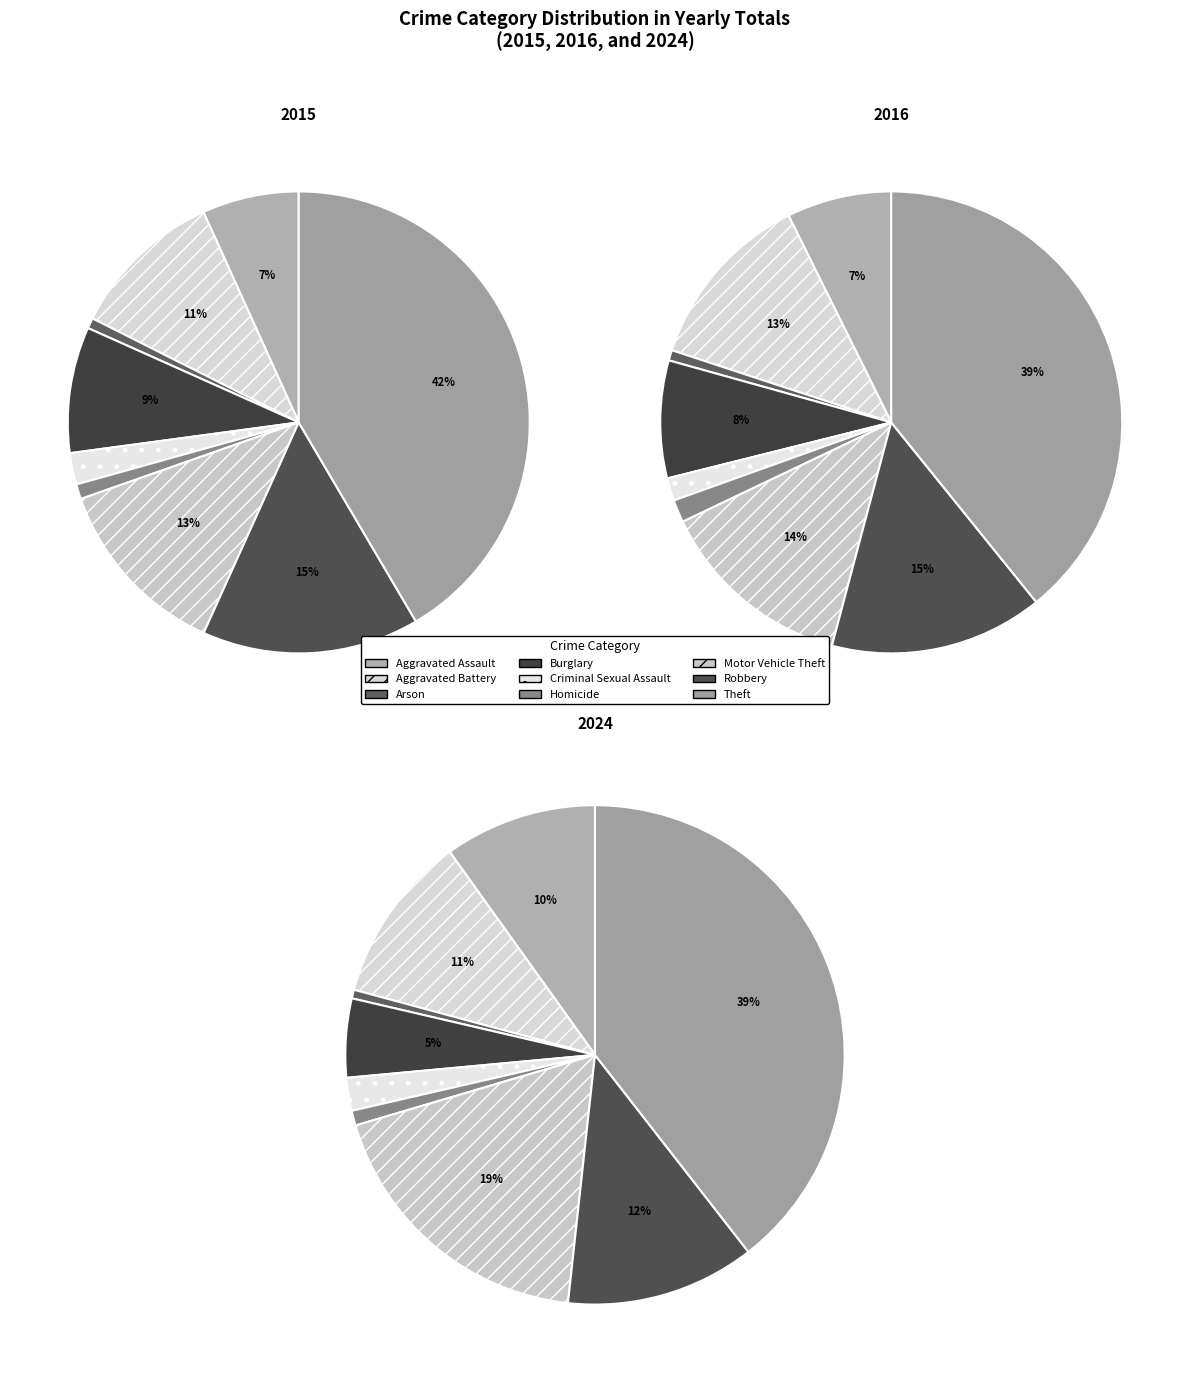

What is the difference between the highest and lowest values at Homicide?

39